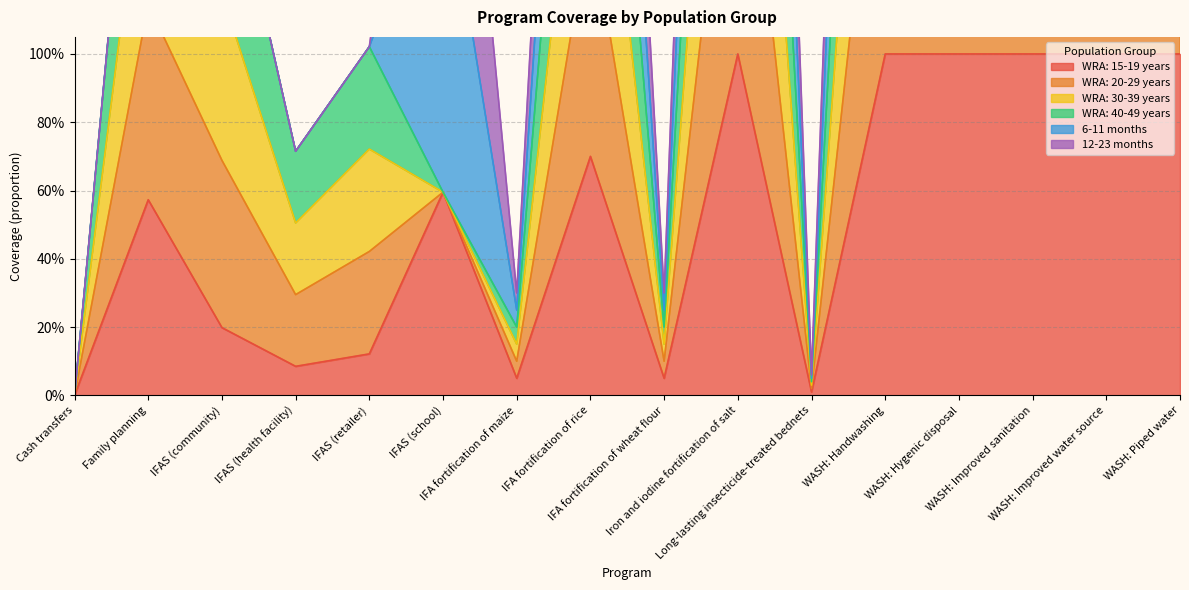

At which category is the sum across all series the highest?

Iron and iodine fortification of salt